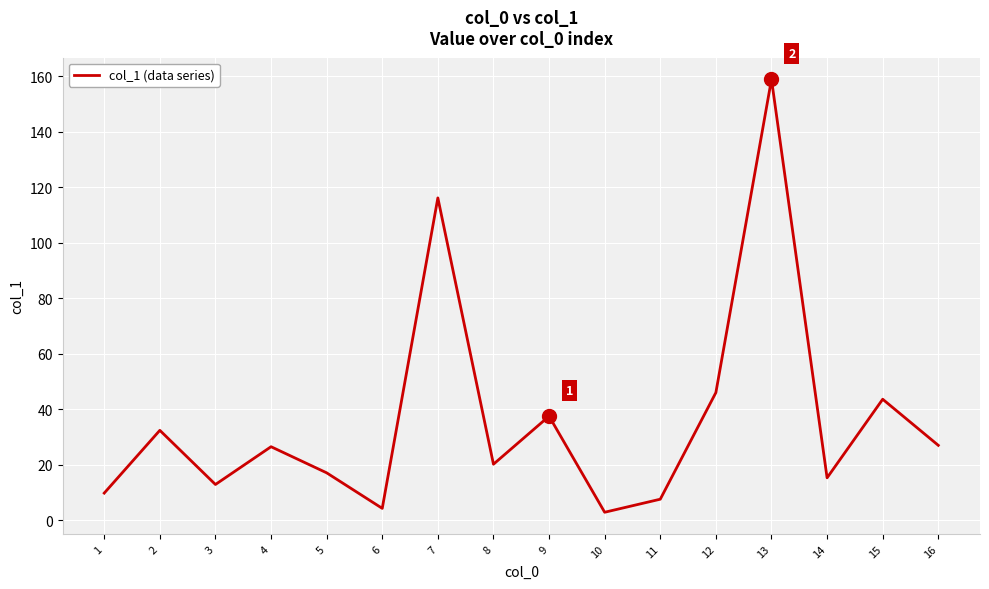

True or false: the data shows 13.0 at 4.

False